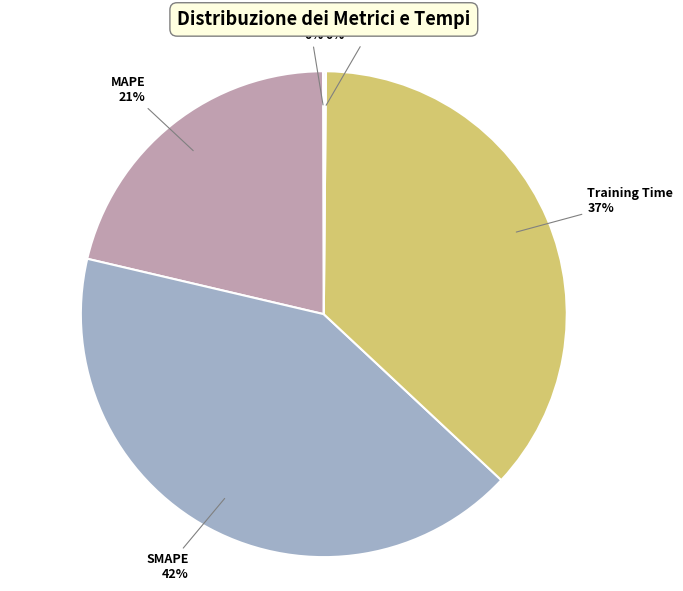

To the nearest percent, what is the average slice percentage?

20%